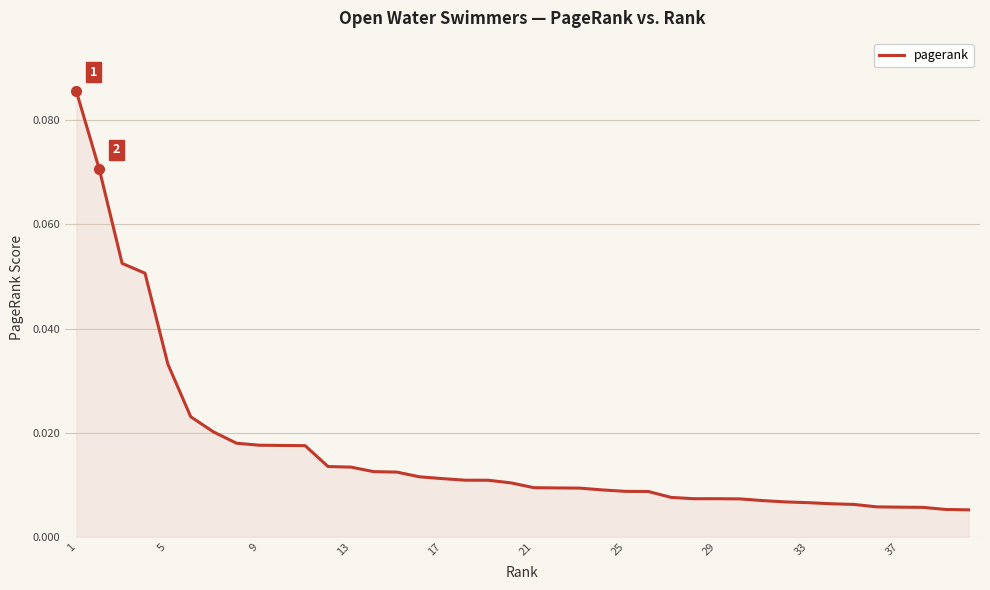

How many lines are shown in the chart?

1